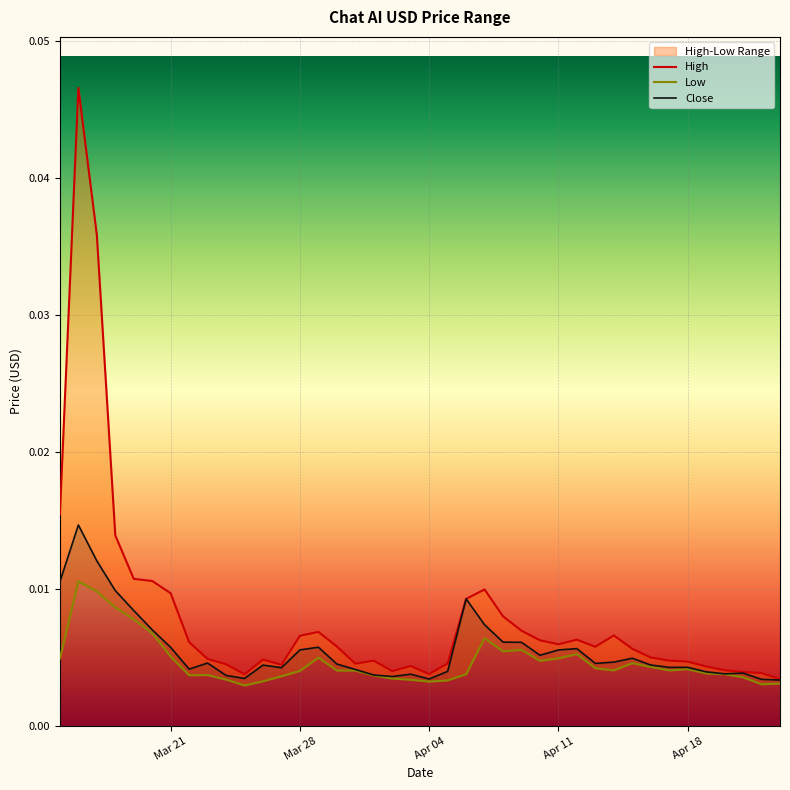

Which series has the widest spread of values?

High